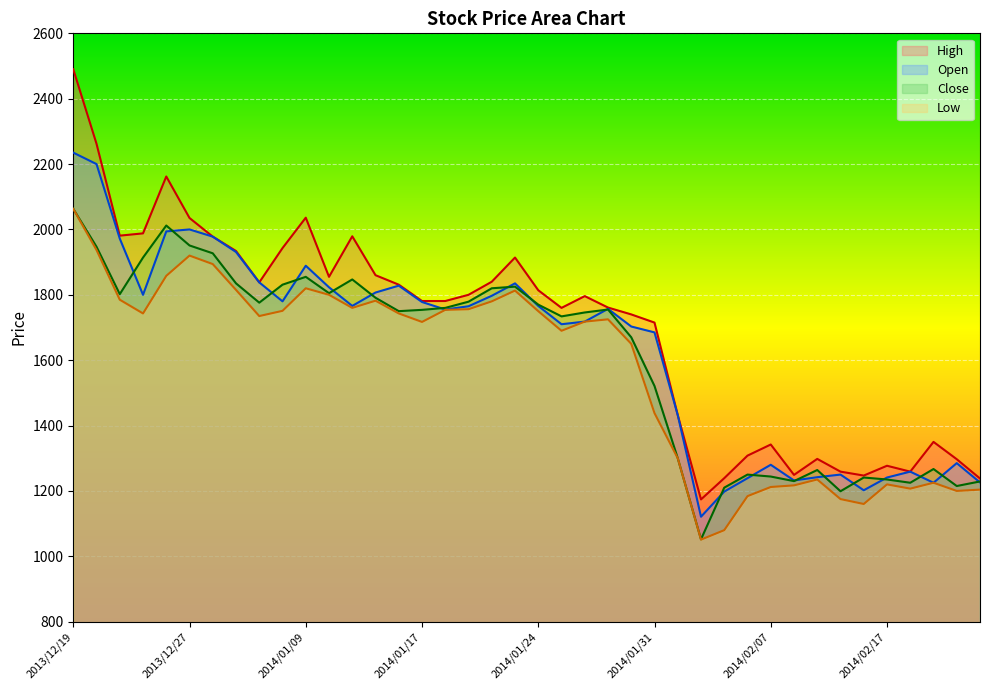

Which category has the highest value in the Close series?

2013/12/19